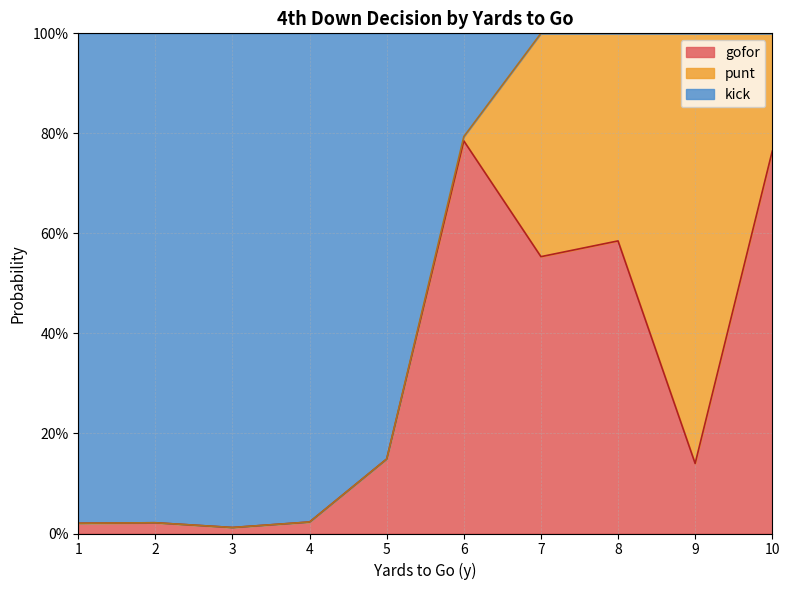

Does the chart have visible grid lines?

Yes